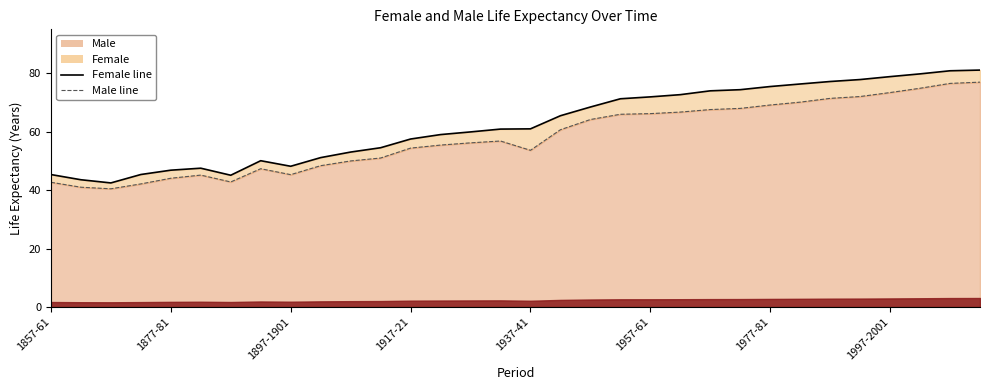

True or false: Female line has a value of 99.8 at 14.

False